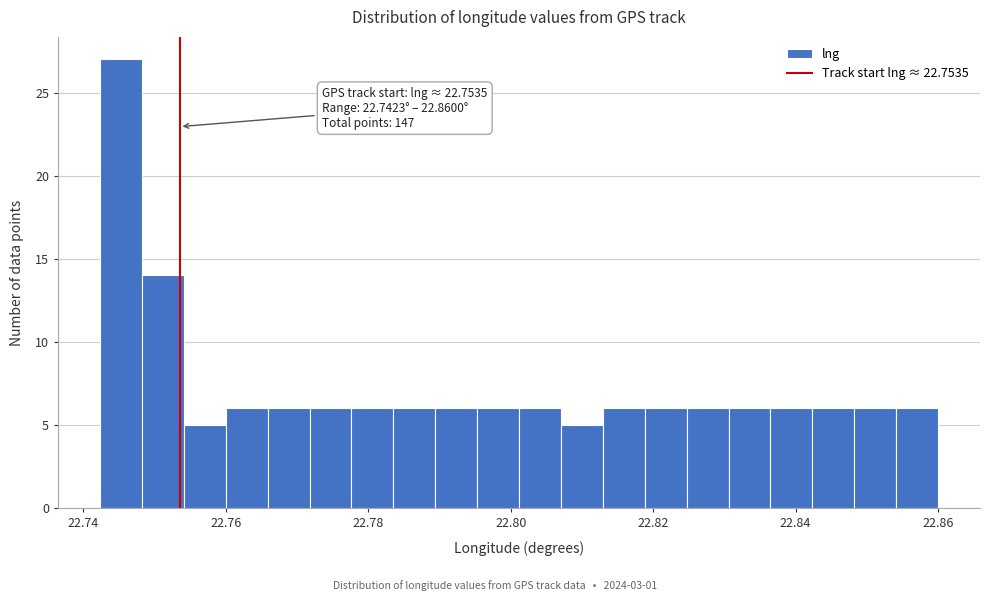

Read against the x-axis, roughly where is the centre of the tallest bar?

22.746